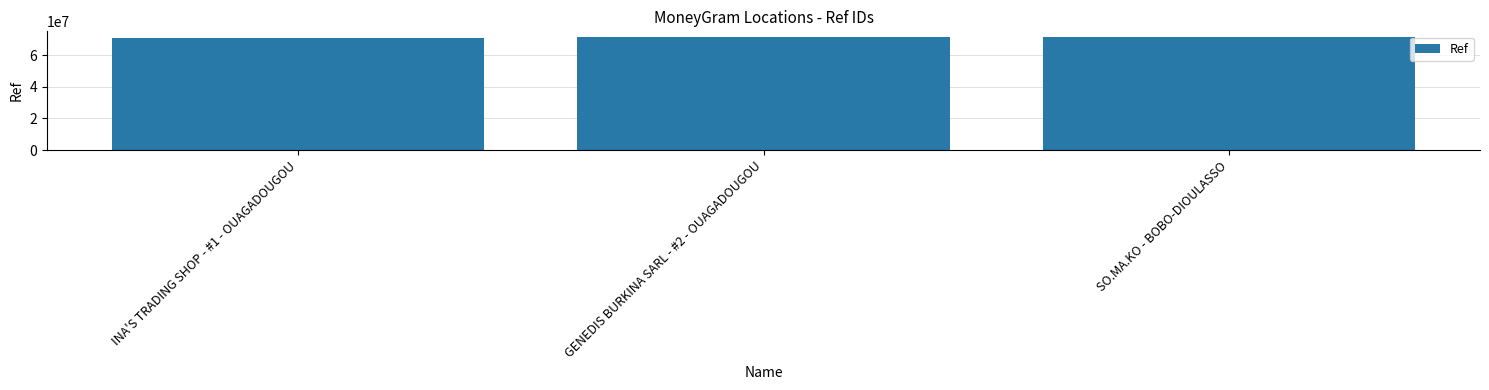

What is the minimum value shown in the chart?

71183891